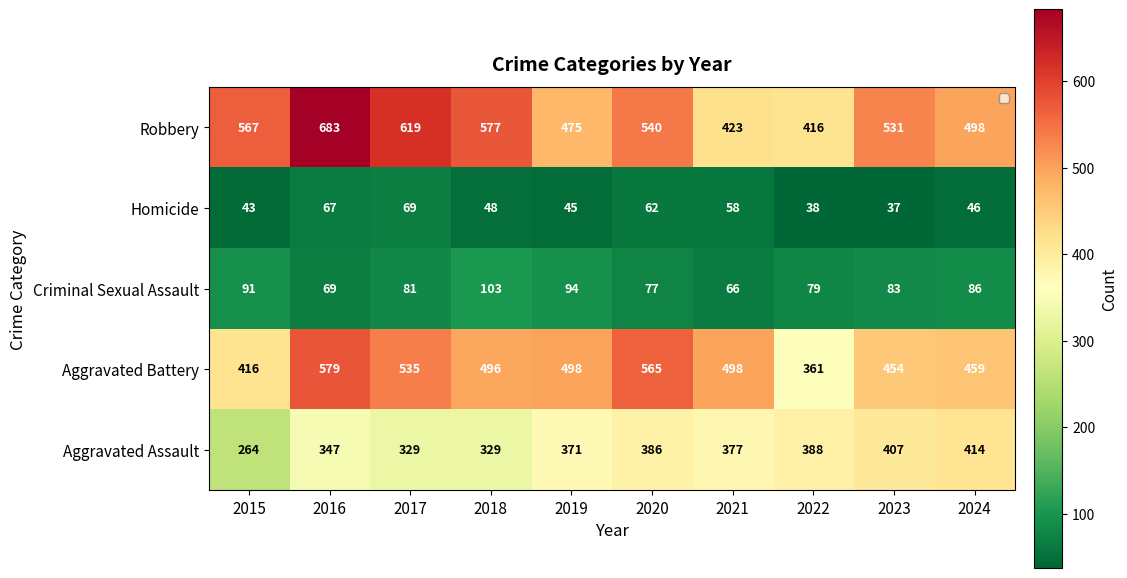

At how many categories does at least one series exceed 199?

10